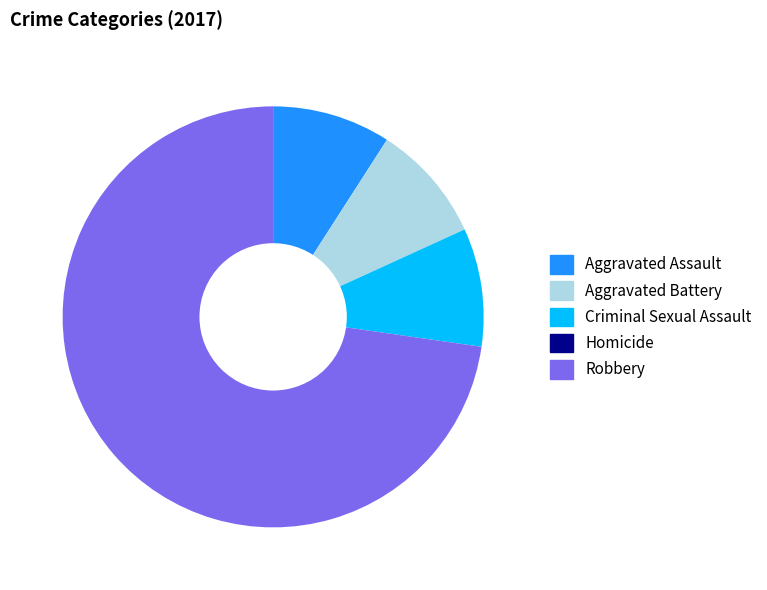

Is there any slice that represents more than half of the pie?

Yes